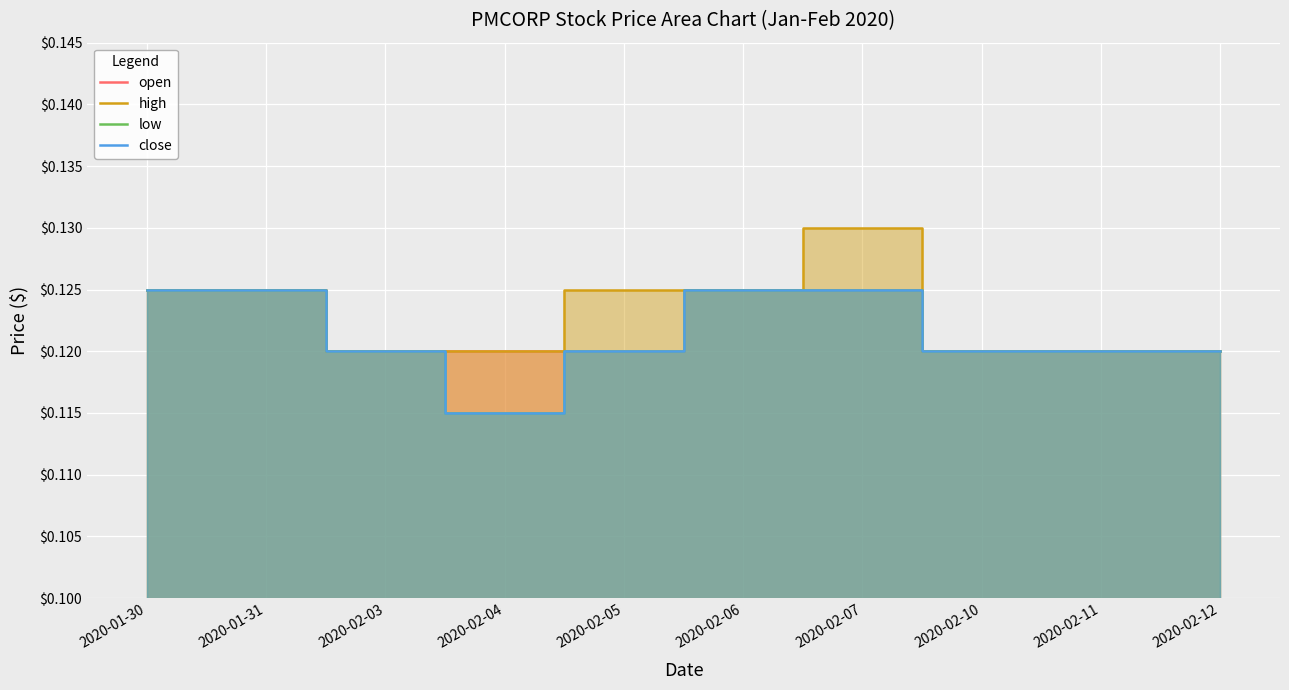

What is the value of the open point at the 10th from the left?

0.1